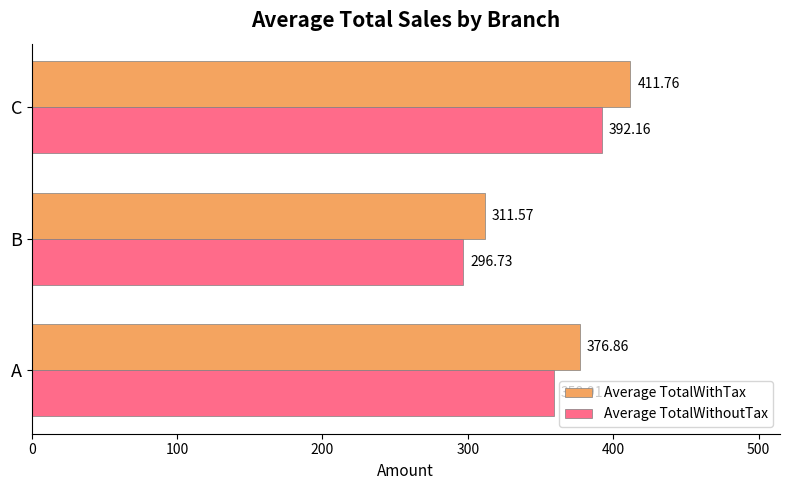

Which series has the largest total across all categories?

Average TotalWithTax